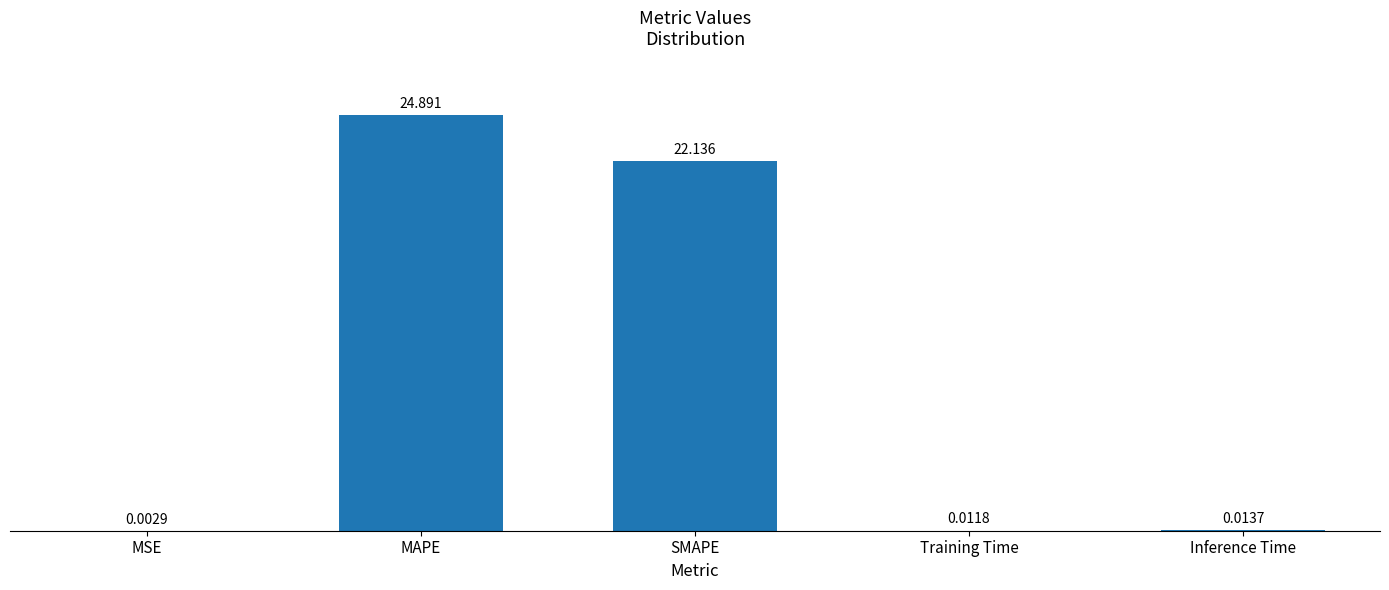

Between Training Time and Inference Time, which is larger?

Inference Time